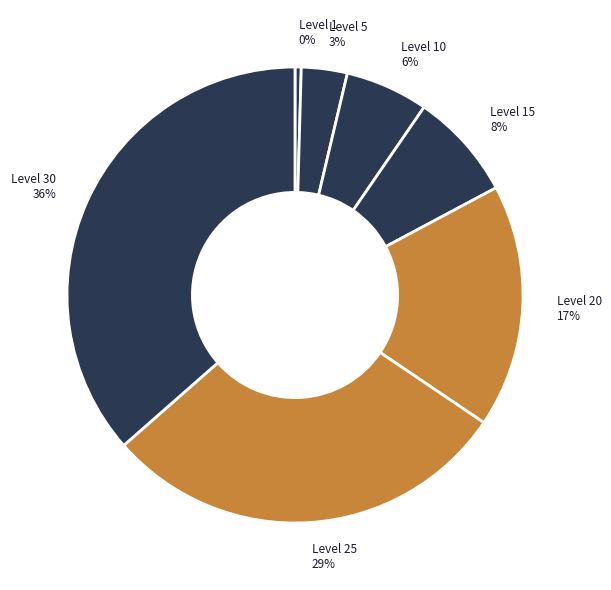

How many segments does this pie chart have?

7